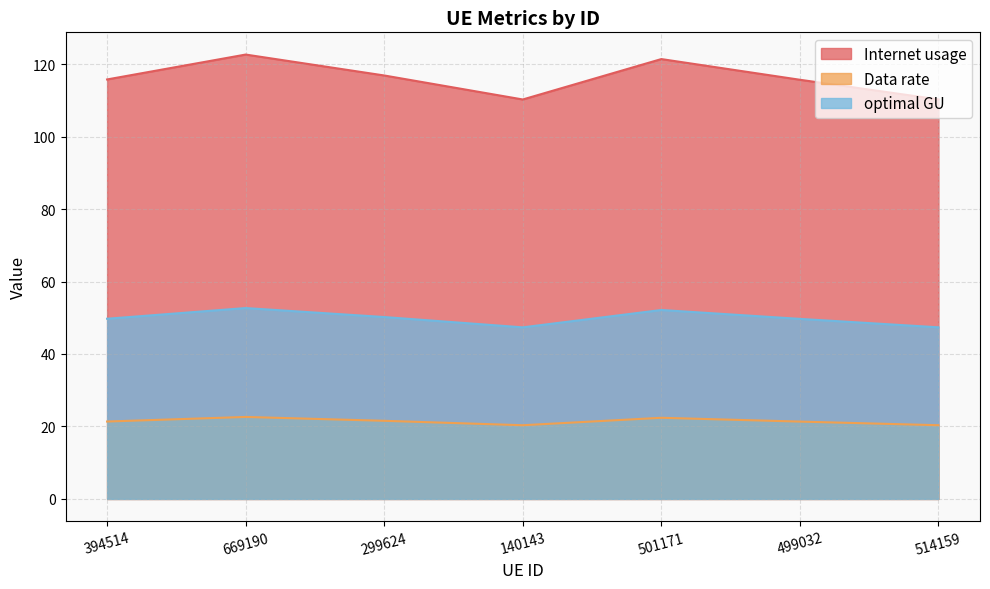

What is the average value of the Data rate series?

21.4